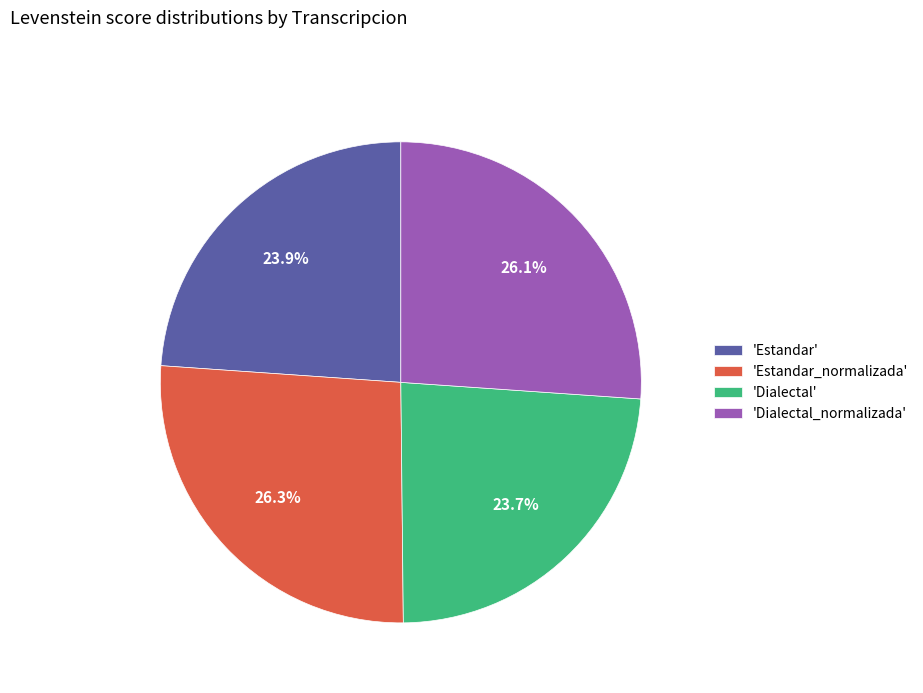

Is there any slice that represents more than half of the pie?

No